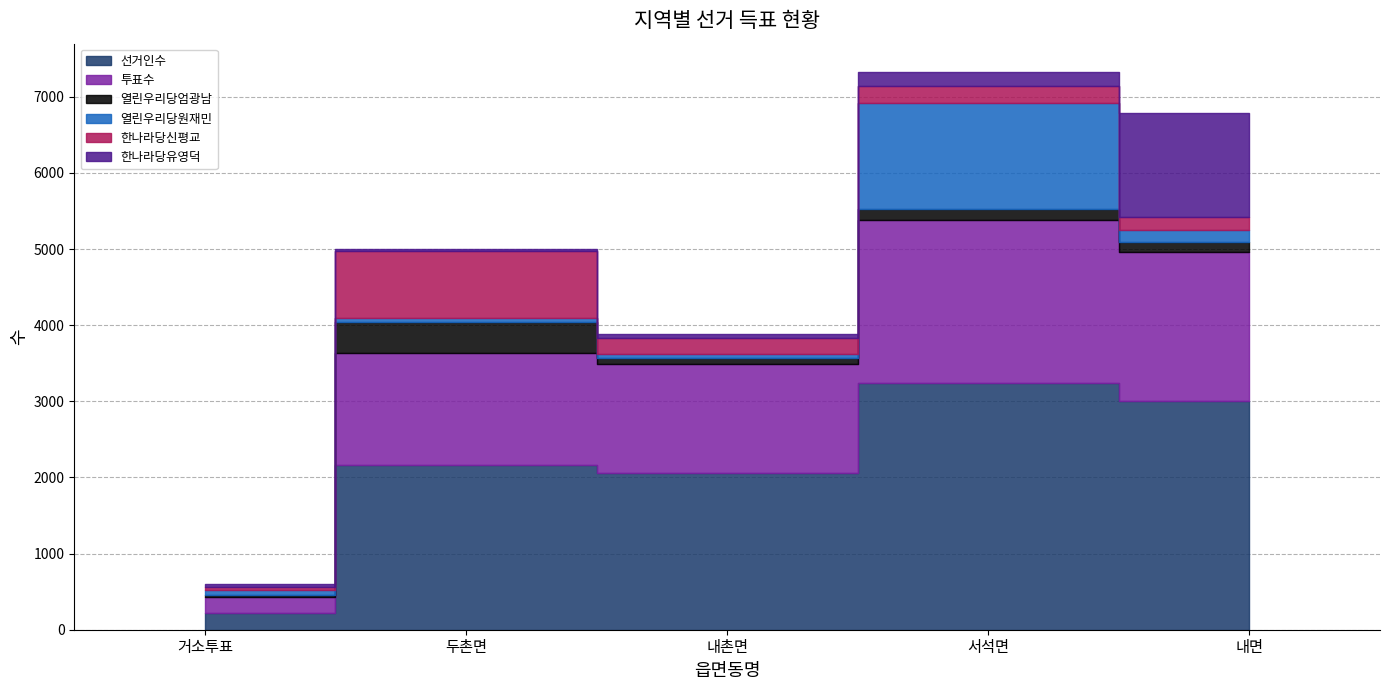

Between 두촌면 and 서석면, which series saw the biggest shift?

열린우리당원재민